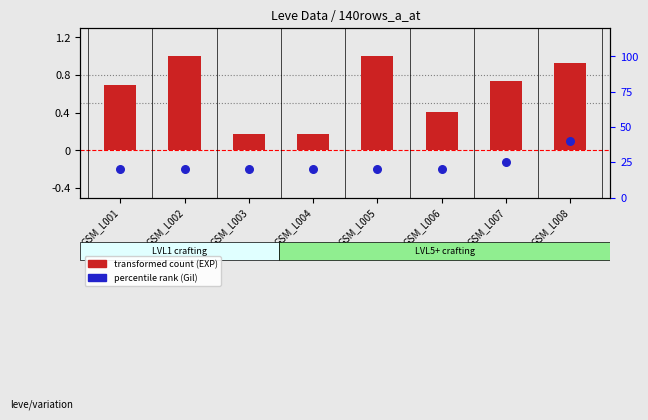

Which series reaches the maximum Y coordinate?

transformed count (EXP)